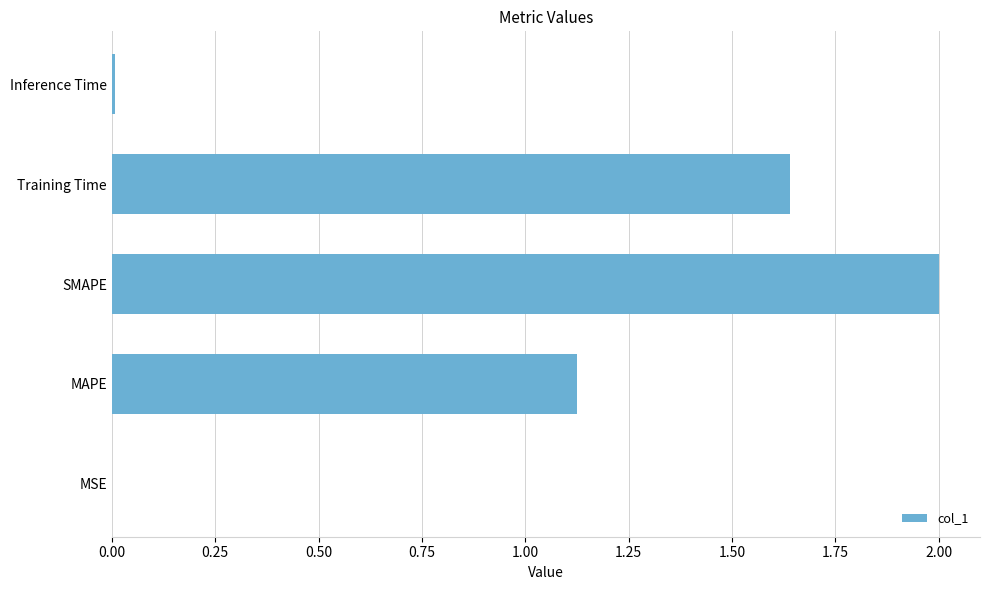

Which category has the highest value across all series?

SMAPE